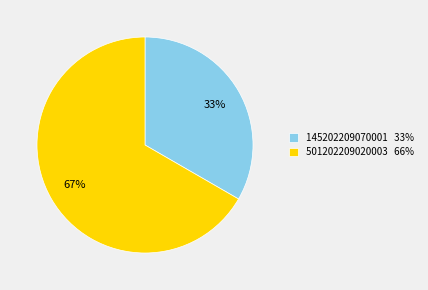

True or false: 145202209070001 accounts for 22% of the total.

False